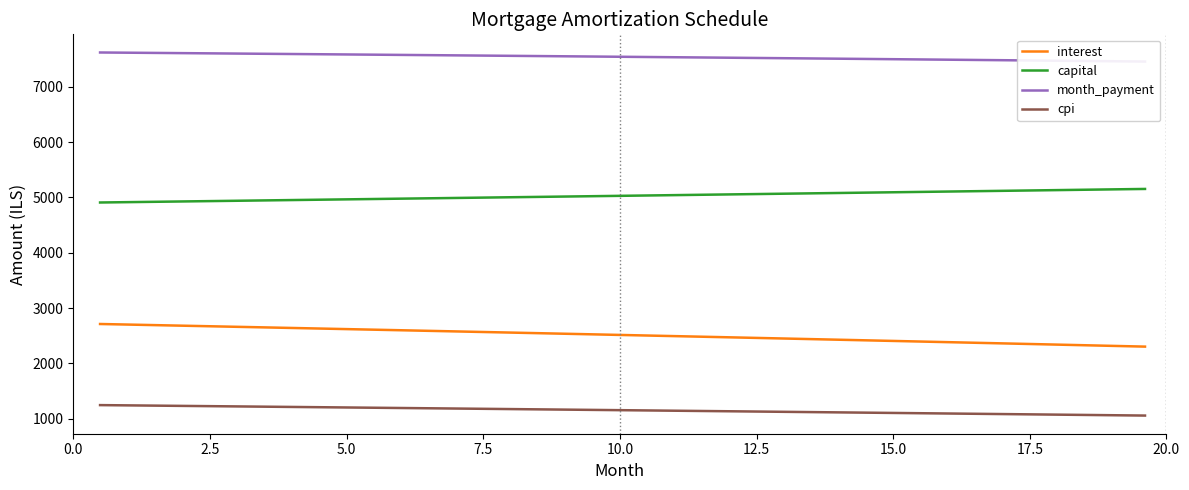

How many data points in cpi are above 1155?

20